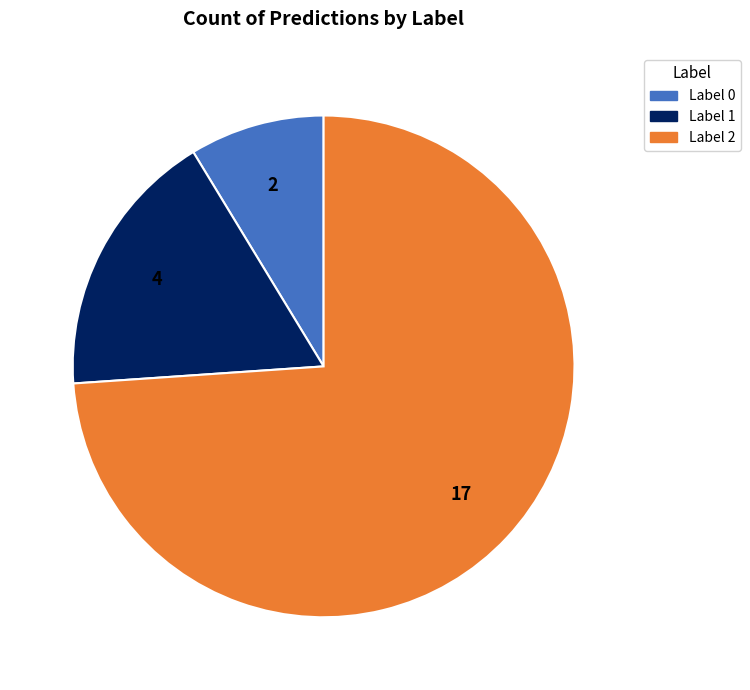

Is there a majority slice in this chart?

Yes